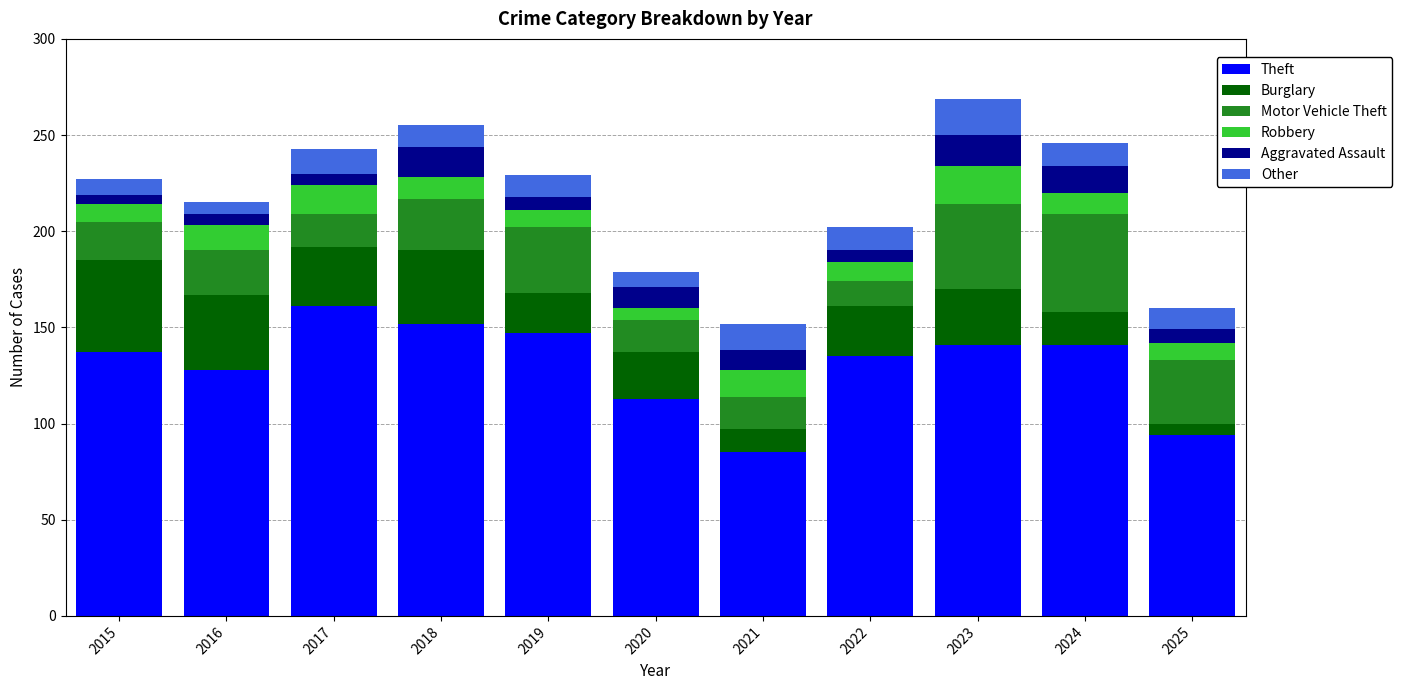

What is the total value across all series at 2024?

246